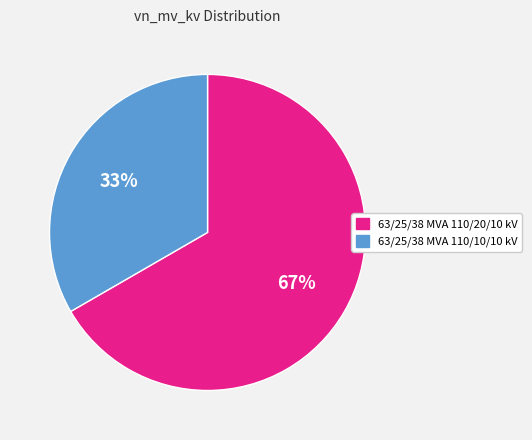

Count the number of slices in the pie.

2